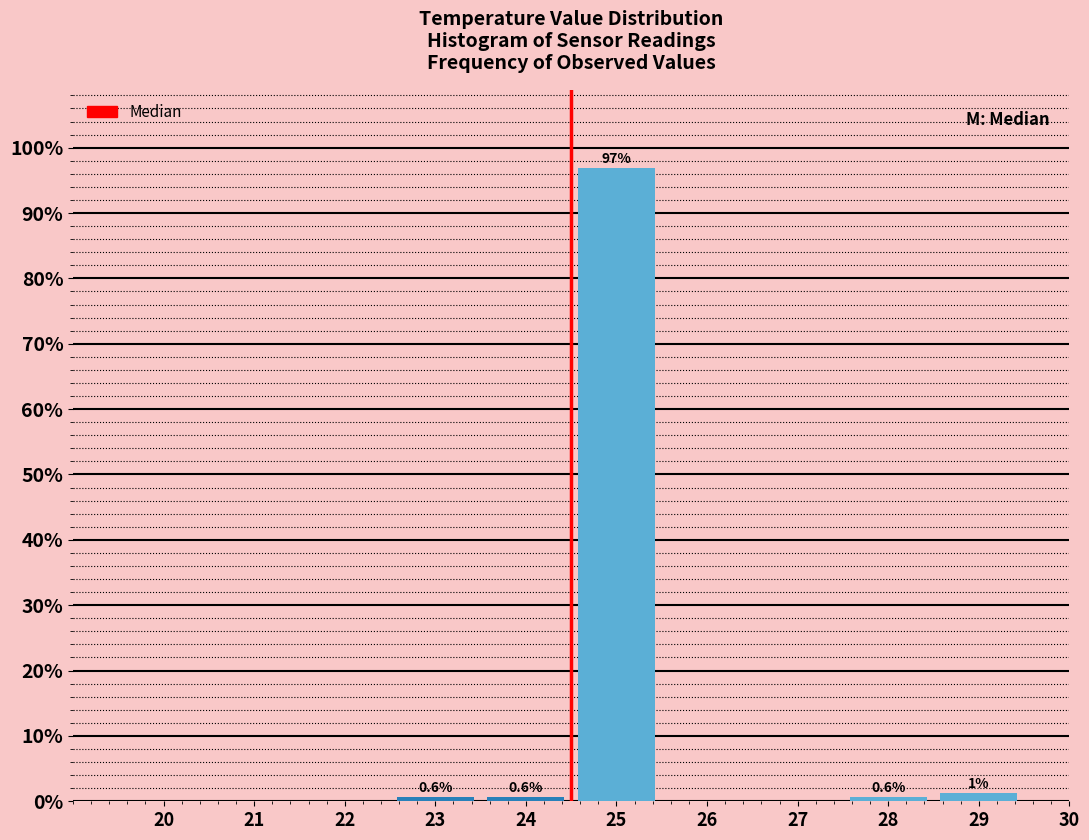

Reading left to right, transcribe all the data shown in this chart.

20=0.0	21=0.0	22=0.0	23=0.6	24=0.6	25=96.9	26=0.0	27=0.0	28=0.6	29=1.3	30=0.0